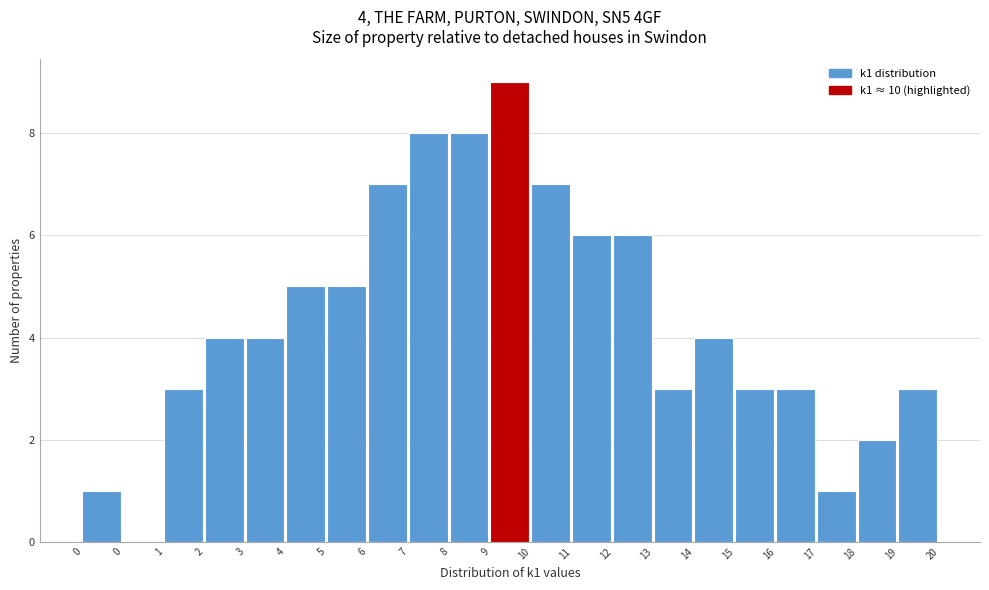

Count the number of categories in the chart.

21